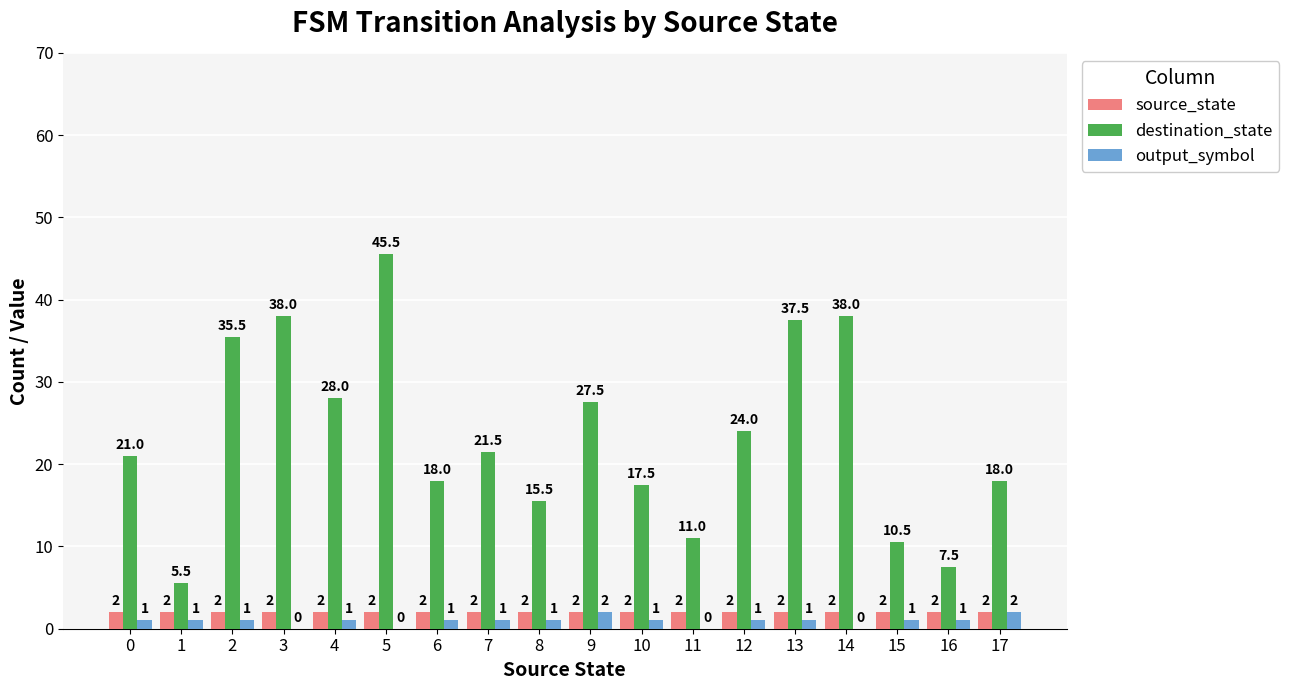

Is it true that destination_state equals 18.6 at 11?

False